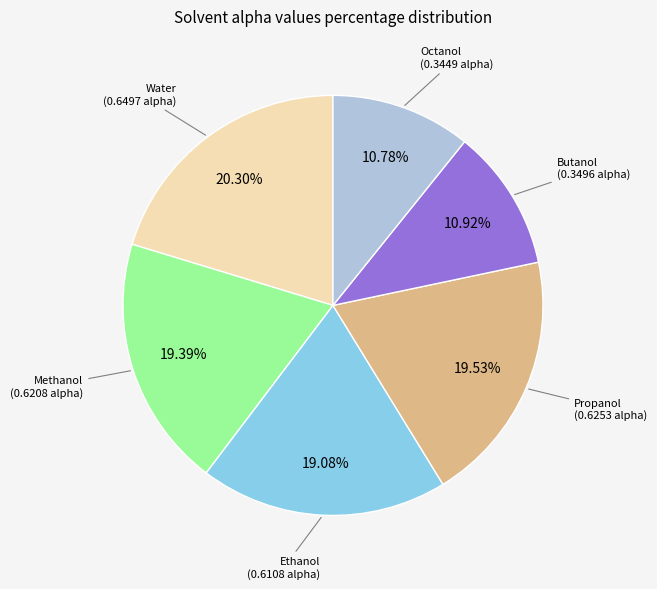

To the nearest percent, what is the combined percentage of Methanol and Ethanol?

38%